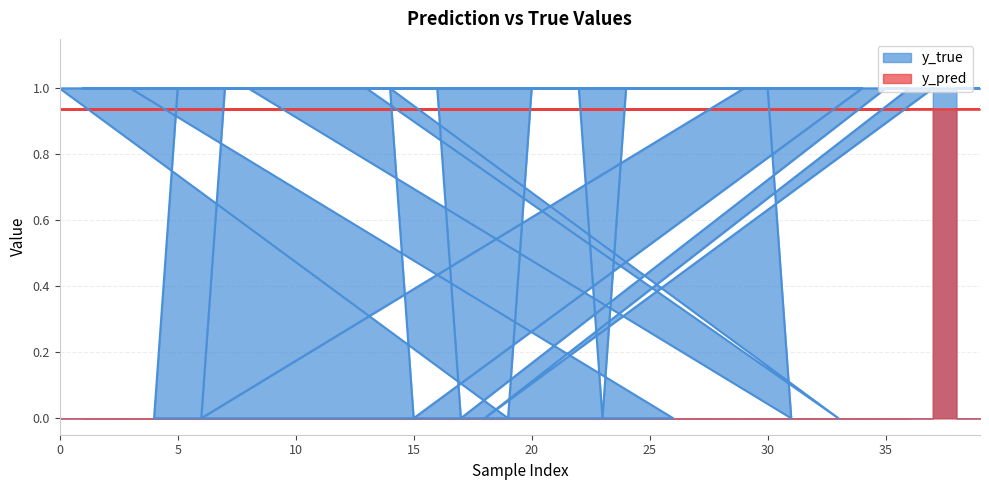

Does the chart display data point markers on the line(s)?

No